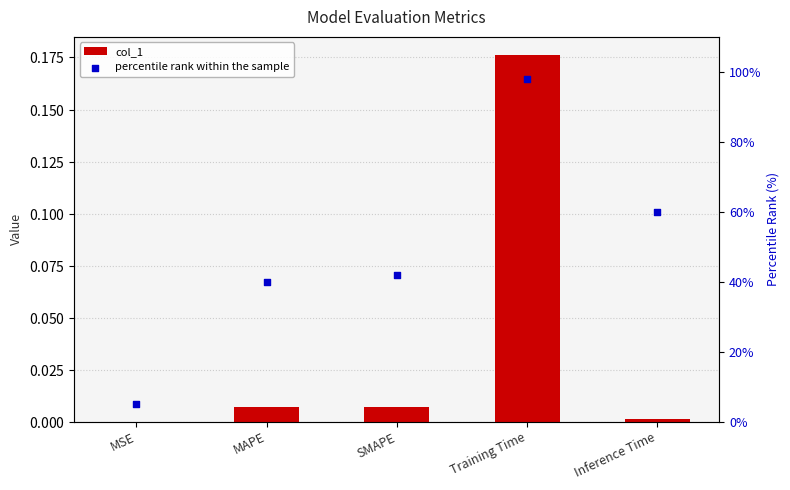

What are all the series names shown in the legend?

col_1, percentile rank within the sample